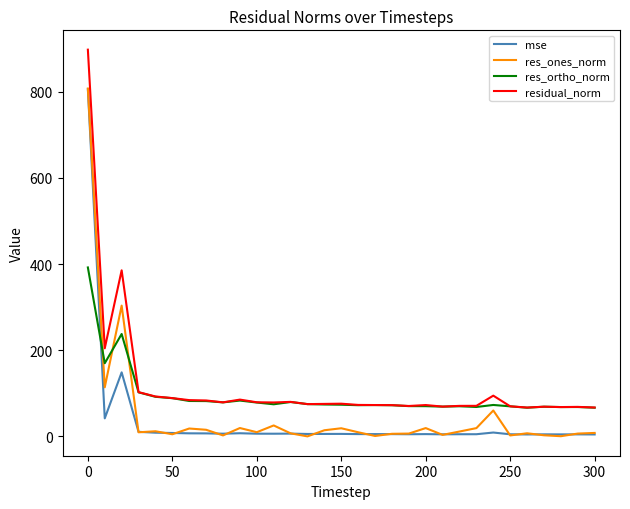

True or false: mse and residual_norm intersect in this chart.

False